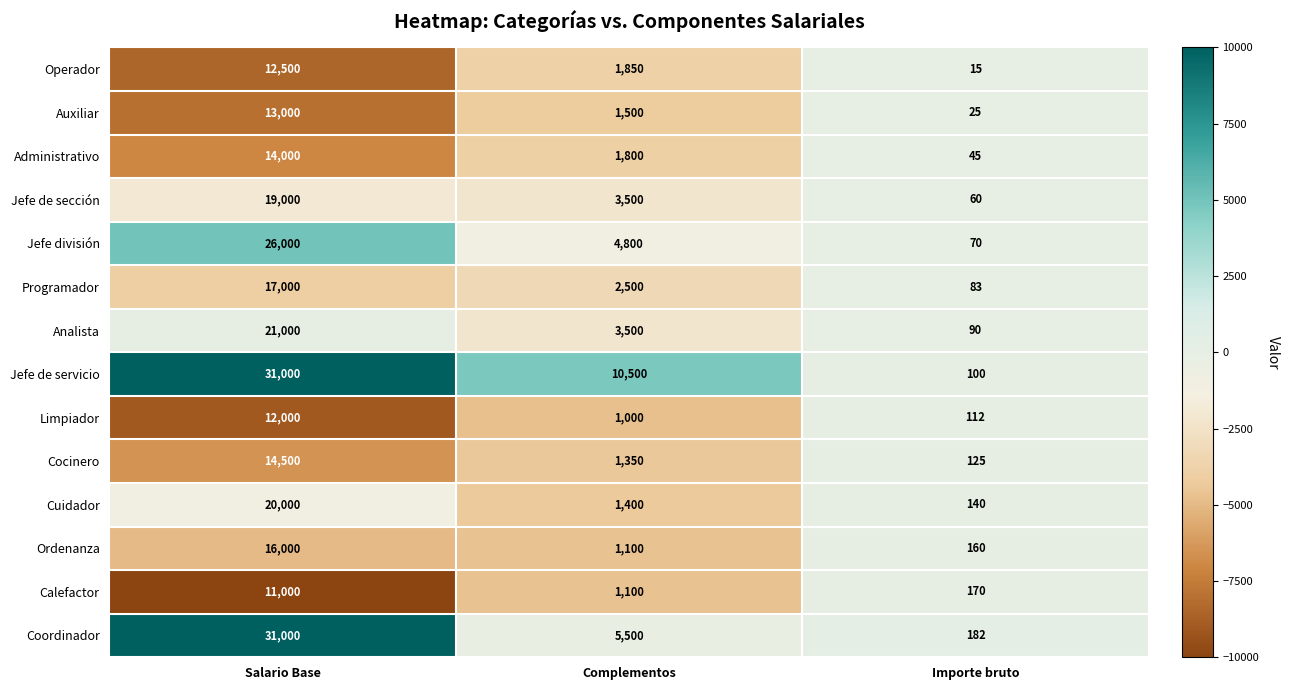

The Coordinador series shows 41 at Importe bruto. True or false?

False